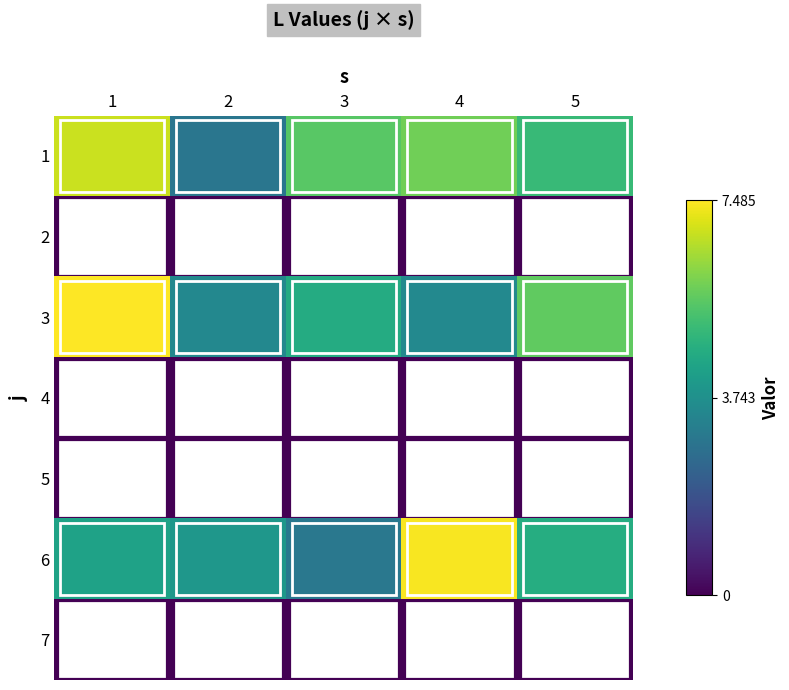

Rank the series by their maximum value, from highest to lowest.

3, 6, 1, 2, 4, 5, 7